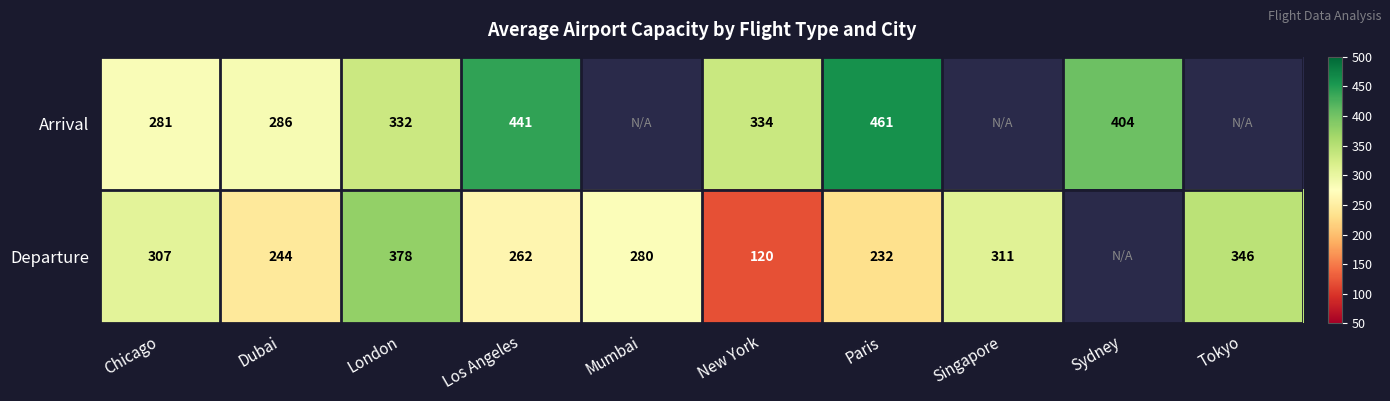

What is the spread (max minus min) of values at London?

46